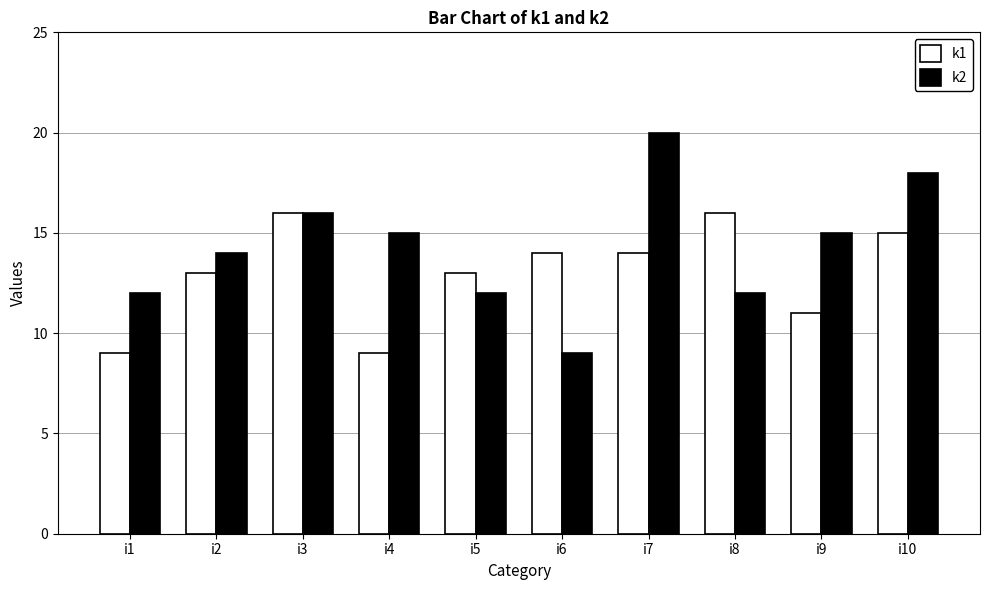

What is the difference between the maximum and minimum values in the k1 series?

7